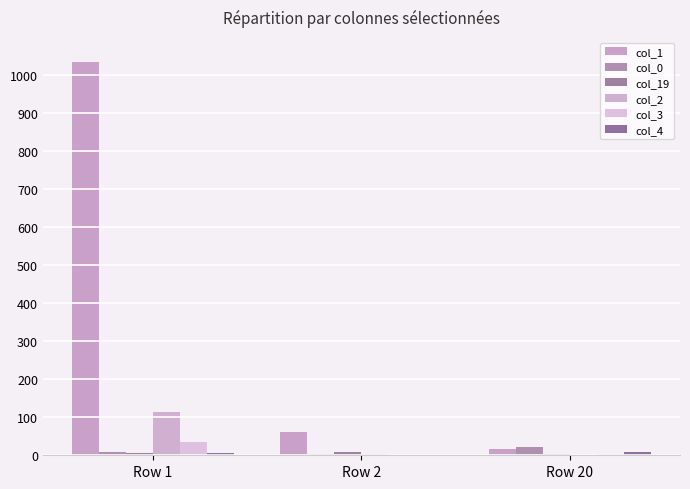

Count the number of categories in the chart.

3